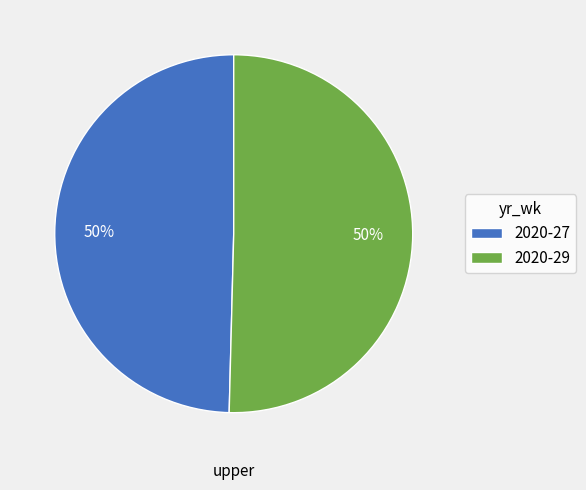

How many slices are in this pie chart?

2